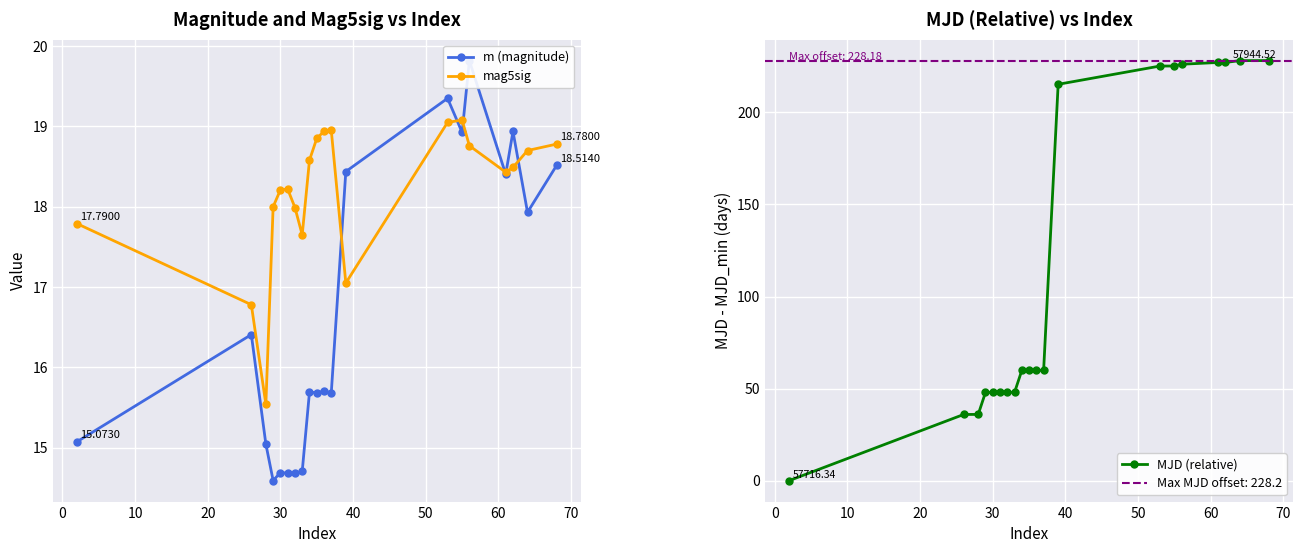

What is the minimum value for mag5sig?

15.5